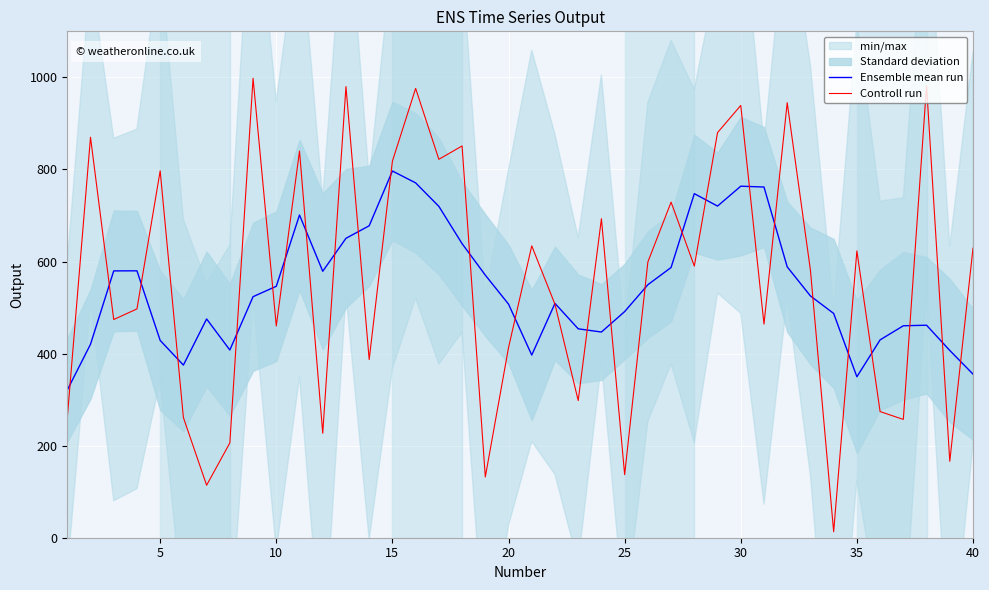

Rank the series by their average value, from highest to lowest.

Controll run, Ensemble mean run